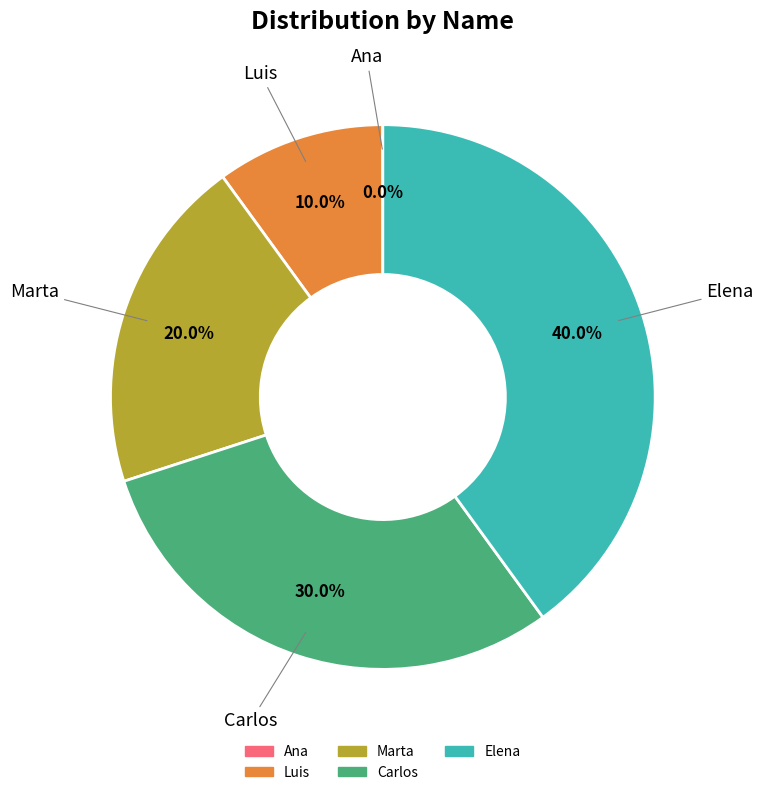

Does Carlos account for over 50% of the chart?

No